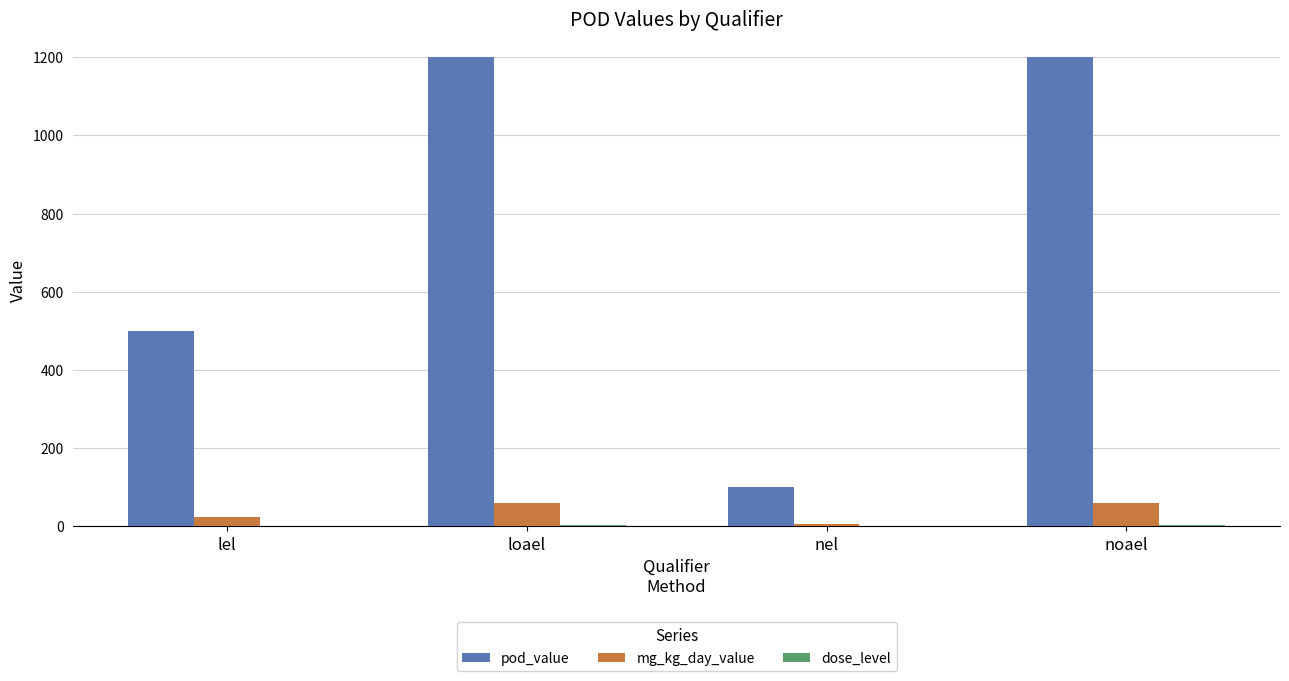

Is it true that pod_value equals 320 at loael?

False